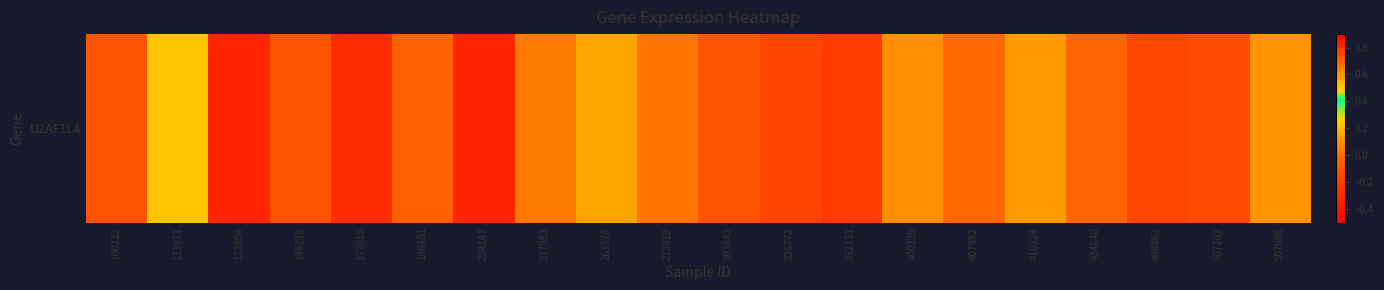

What is the change in value from 113971 to 407992?

-0.2